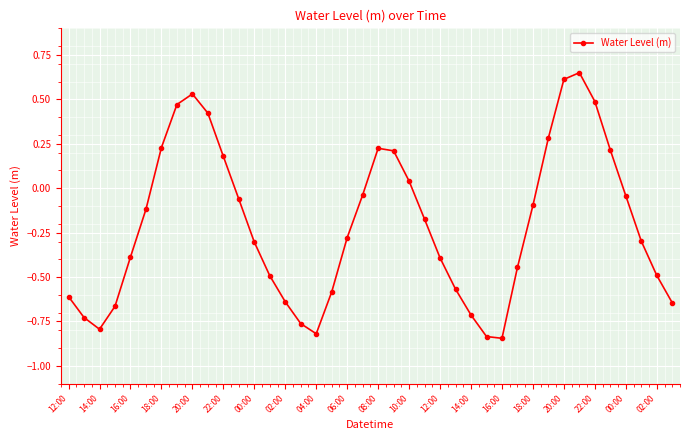

True or false: the data has more than 0 interior local peaks.

True